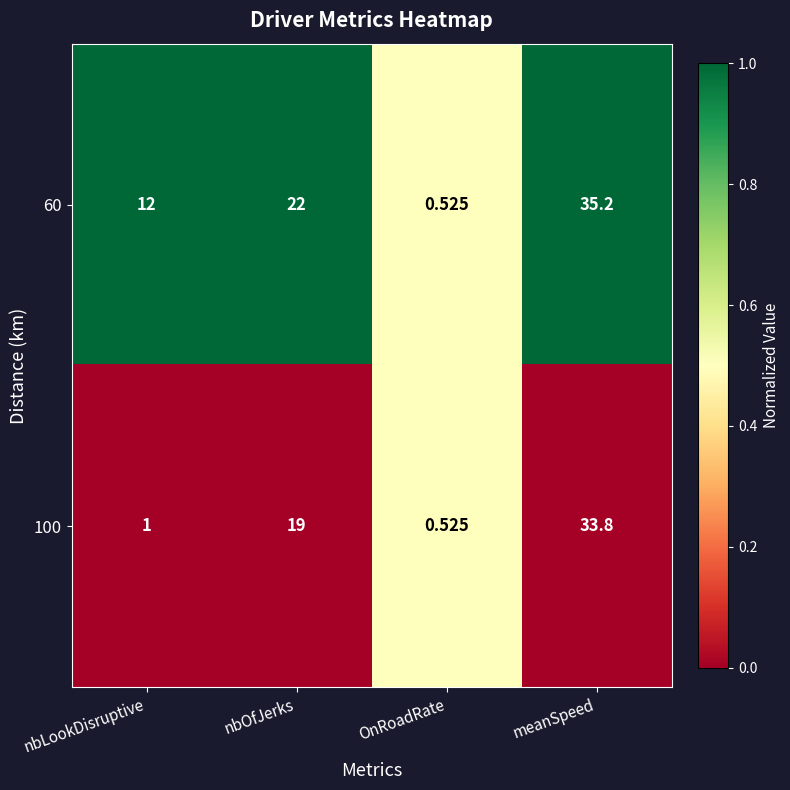

At how many categories does at least one series exceed 0?

4